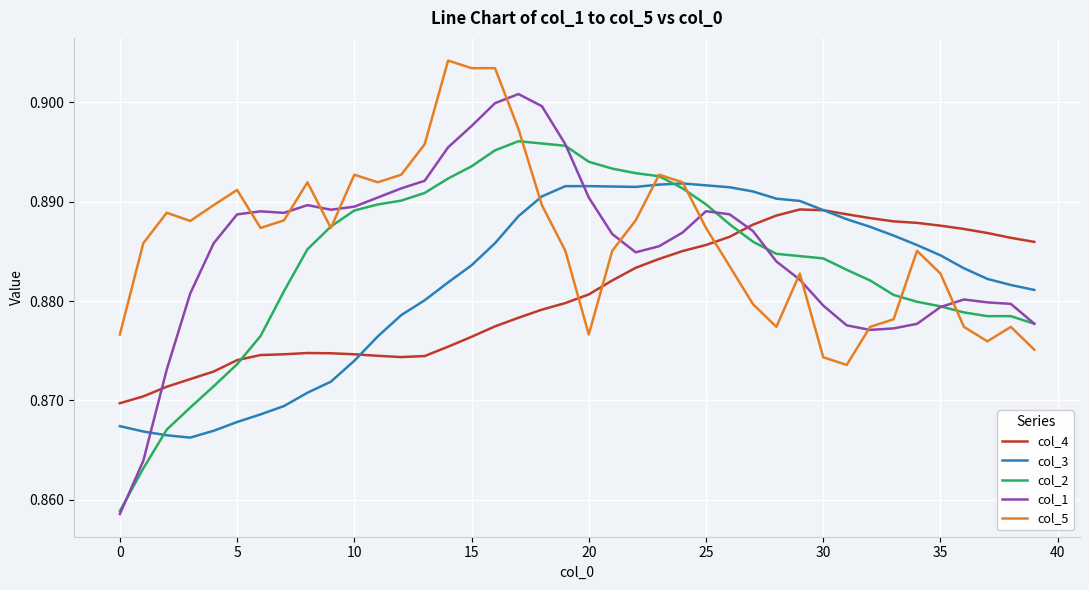

Which series has the largest total across all categories?

col_5